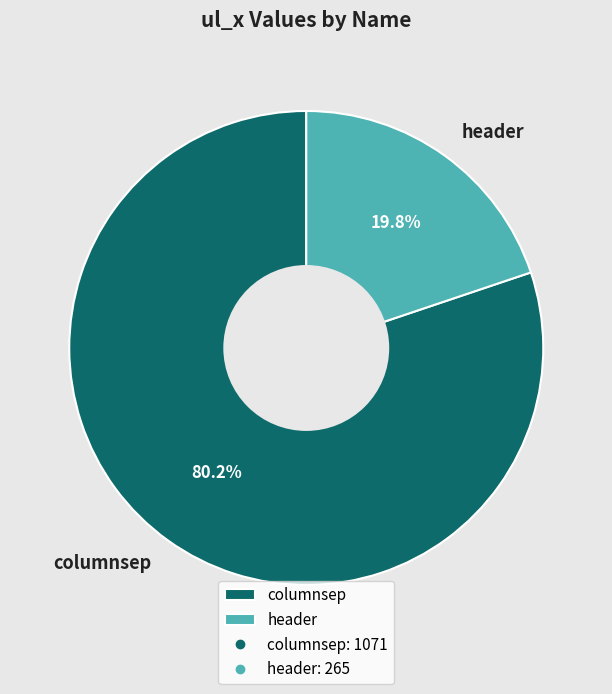

True or false: header accounts for 26% of the total.

False